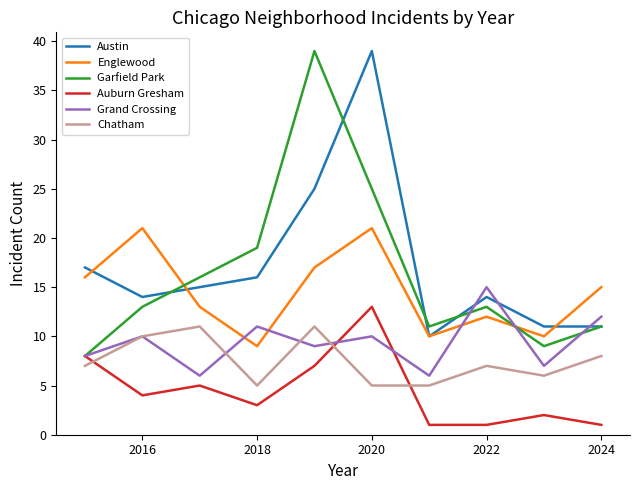

How many interior local peaks does the Auburn Gresham series have?

3